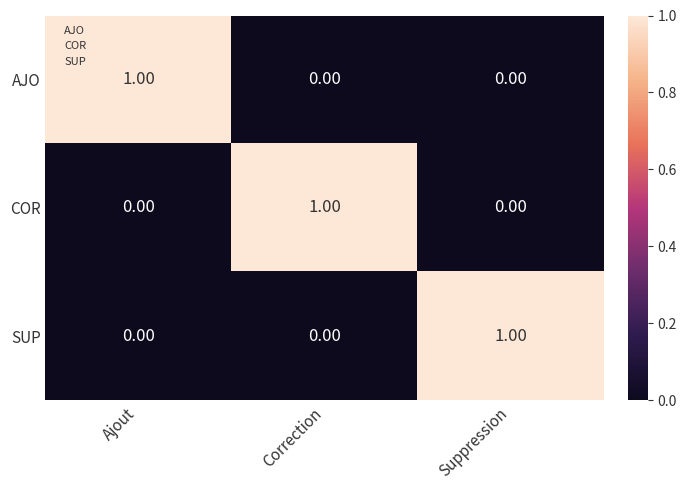

Which category has the highest value in the AJO series?

Ajout